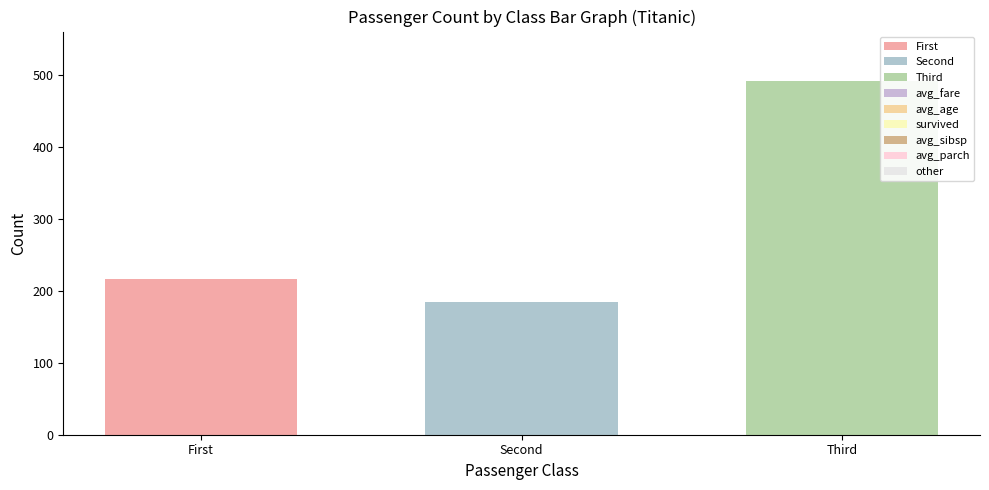

Read the value at First, to the nearest 10.

220